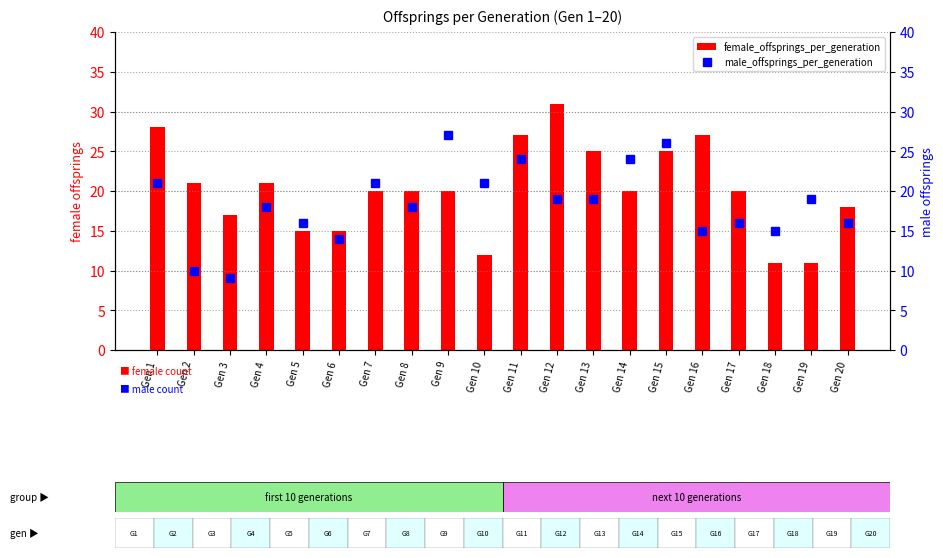

How many values in the male_offsprings_per_generation series are below 19?

10